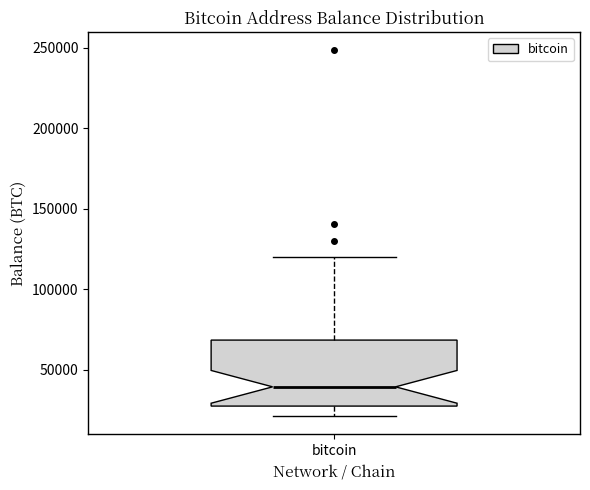

Transcribe this box plot: give where the median line is, the range the box spans, and where the two whiskers end, as read against the y-axis. The values are not printed on the chart, so give them approximately, as read against the axis.

median 40000, box 25000 to 70000, whiskers 20000 to 120000